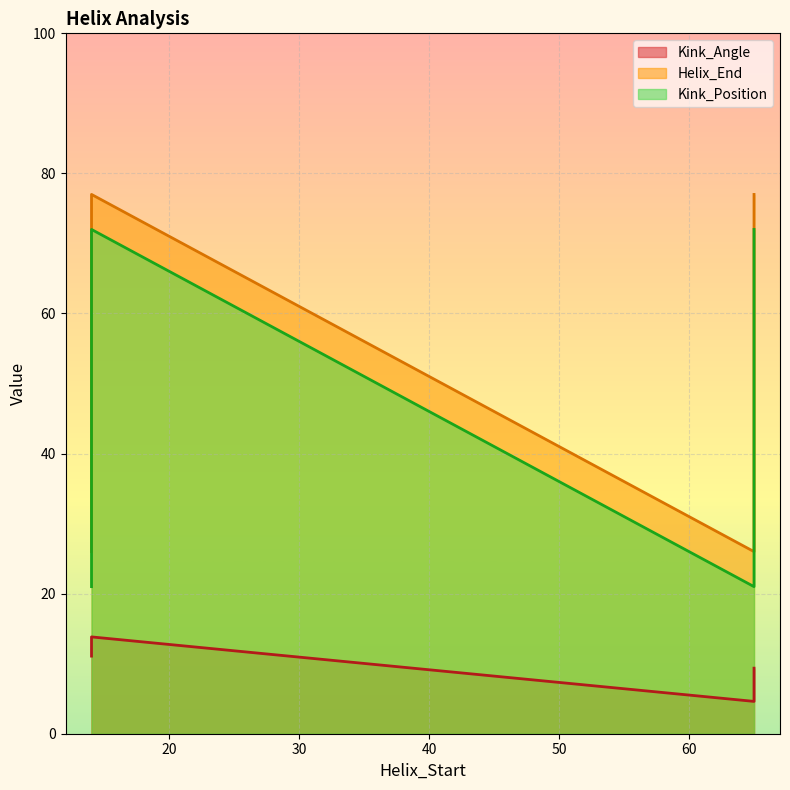

True or false: Kink_Angle has a value of 9.4 at 65.

True